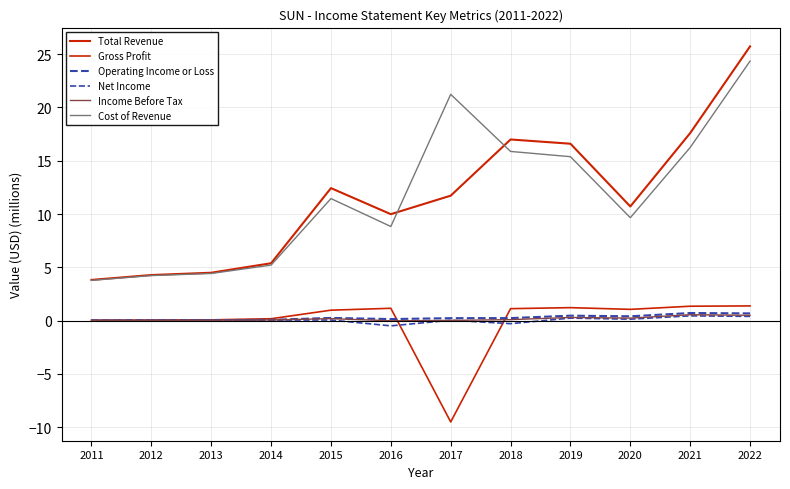

How many lines are shown in the chart?

6